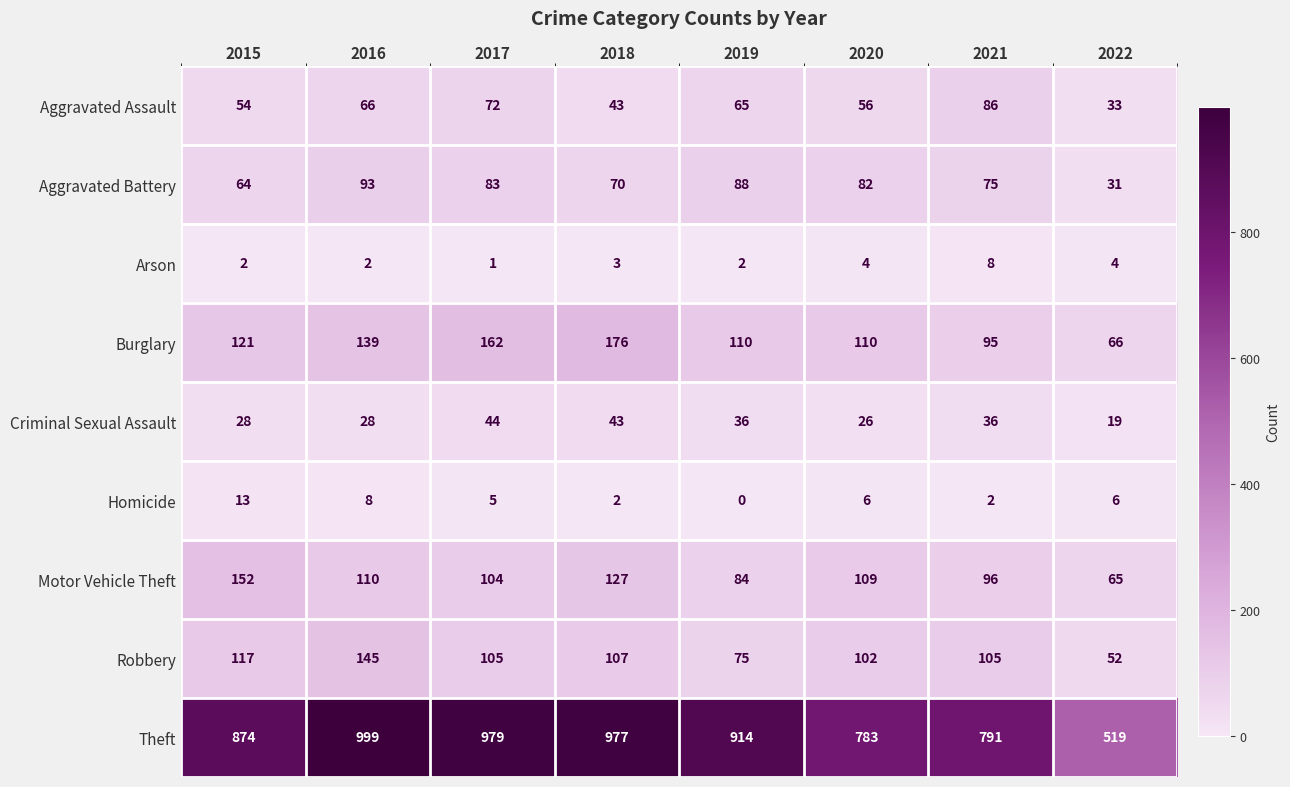

At 2015, list the series in order from smallest to largest.

Arson, Homicide, Criminal Sexual Assault, Aggravated Assault, Aggravated Battery, Robbery, Burglary, Motor Vehicle Theft, Theft